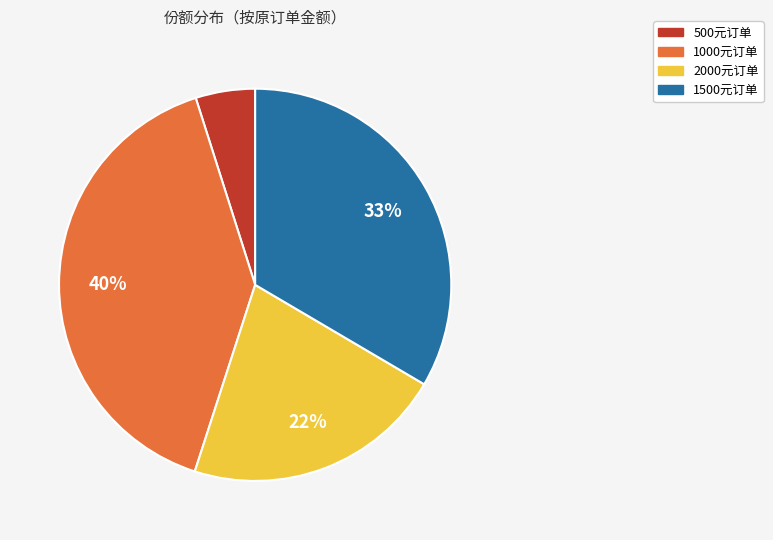

Combined, do 2000元订单 and 500元订单 account for over 50%?

No